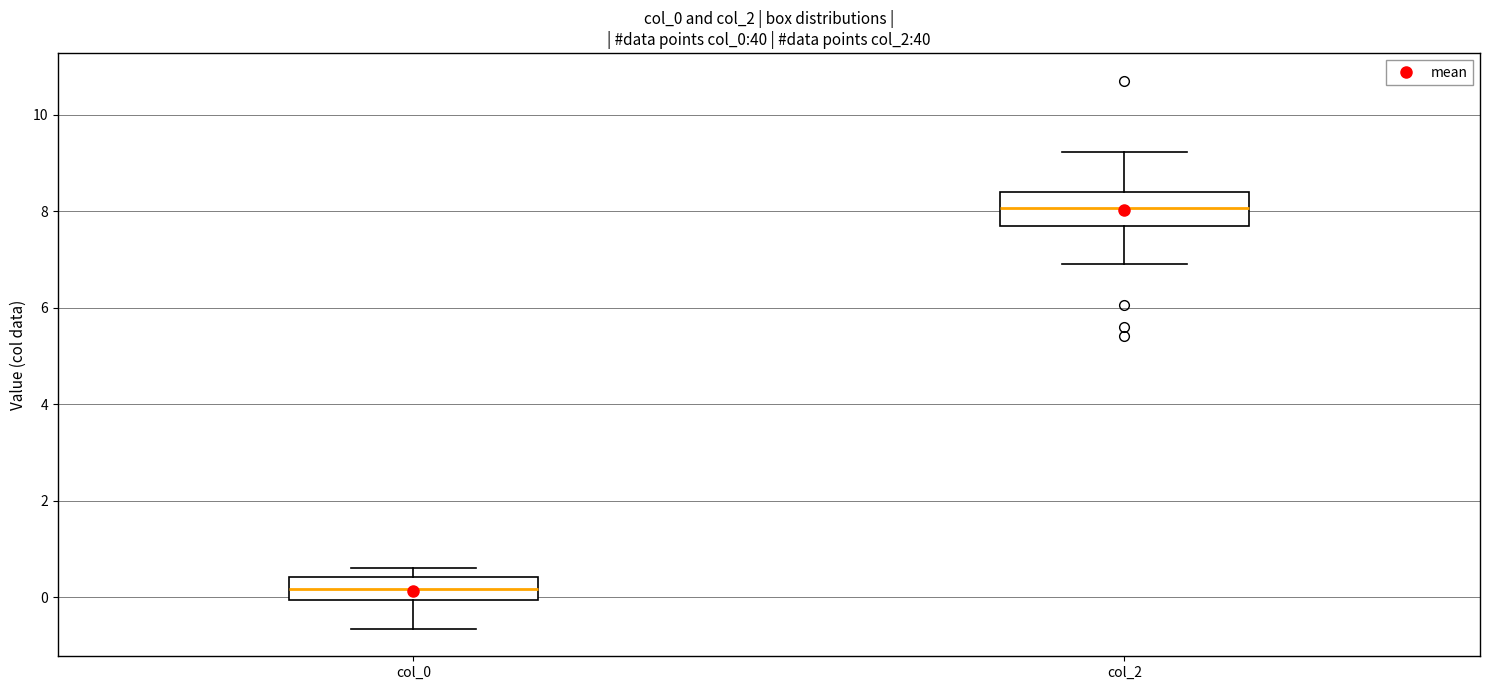

Which box's median line is the highest?

col_2